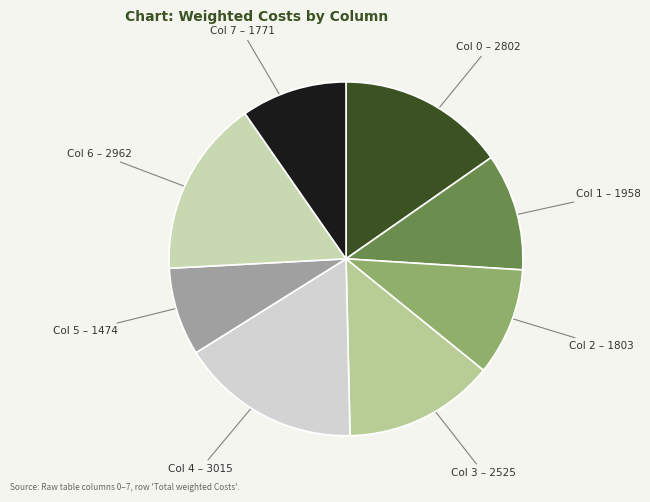

What is the smallest slice in the pie chart?

Col 5 – 1474